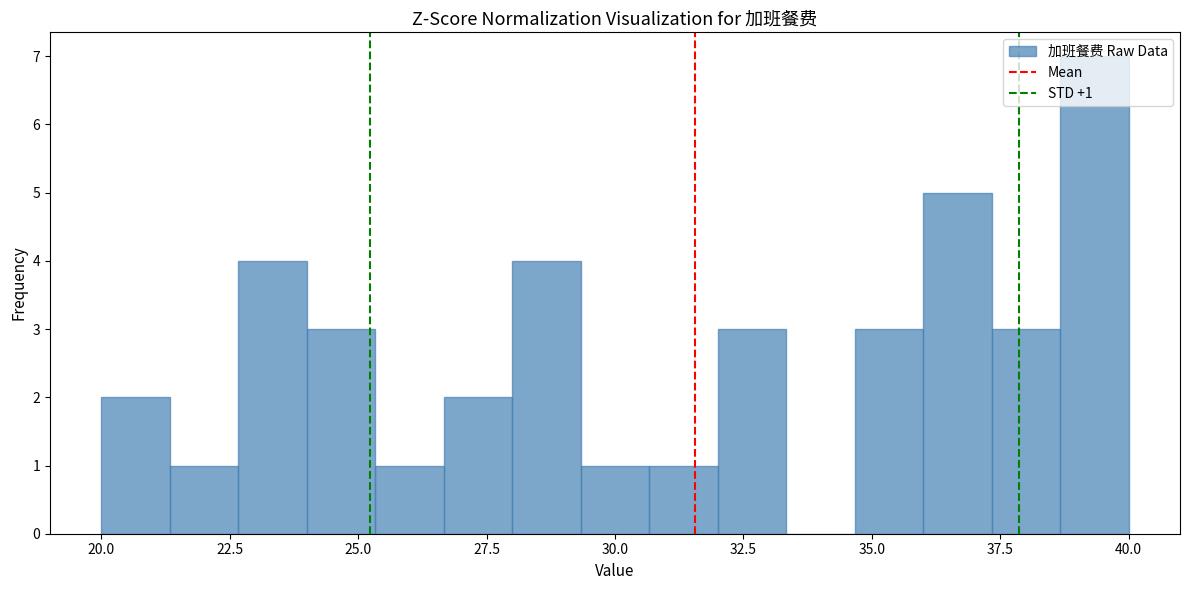

Around what value on the x-axis is the tallest bar? Give the approximate position of its centre, as read against the axis.

39.5